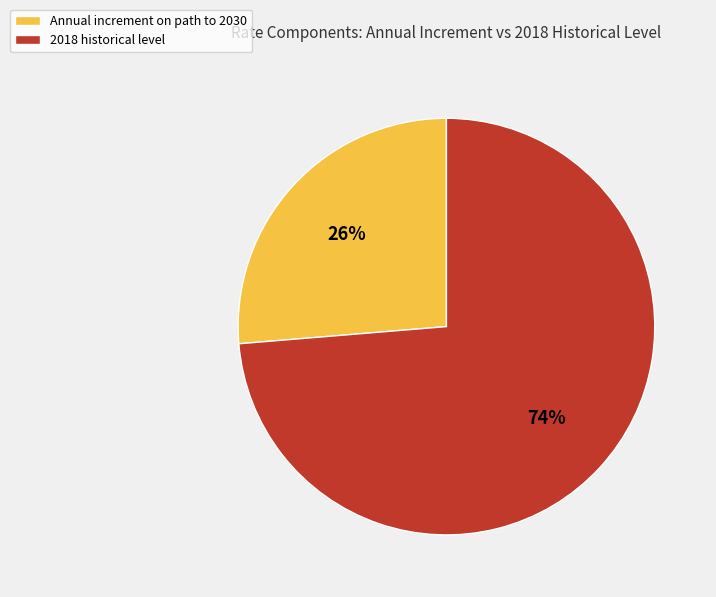

Which slice is the smallest?

Annual increment on path to 2030